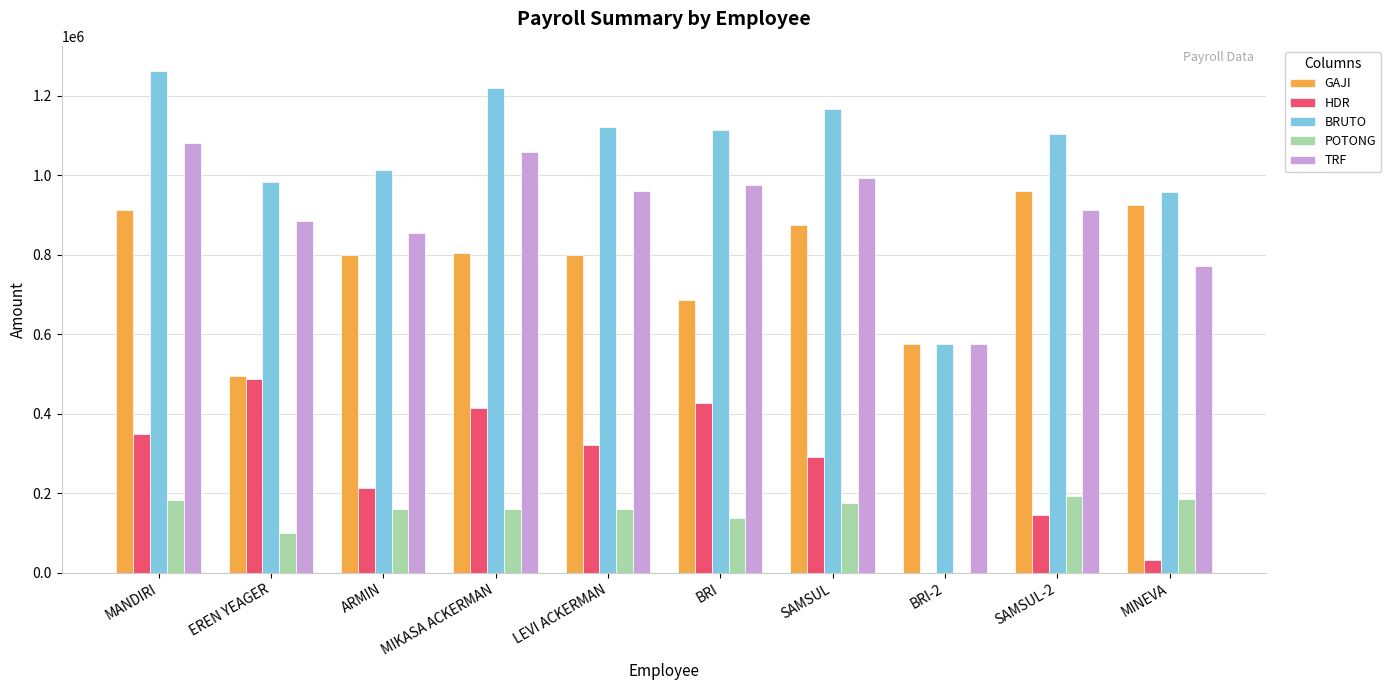

The value of HDR at SAMSUL-2 is 144113.0. True or false?

True